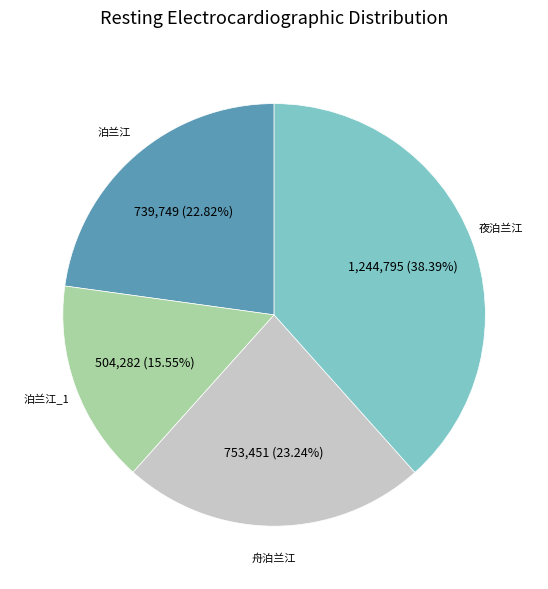

Which slice is the largest?

夜泊兰江